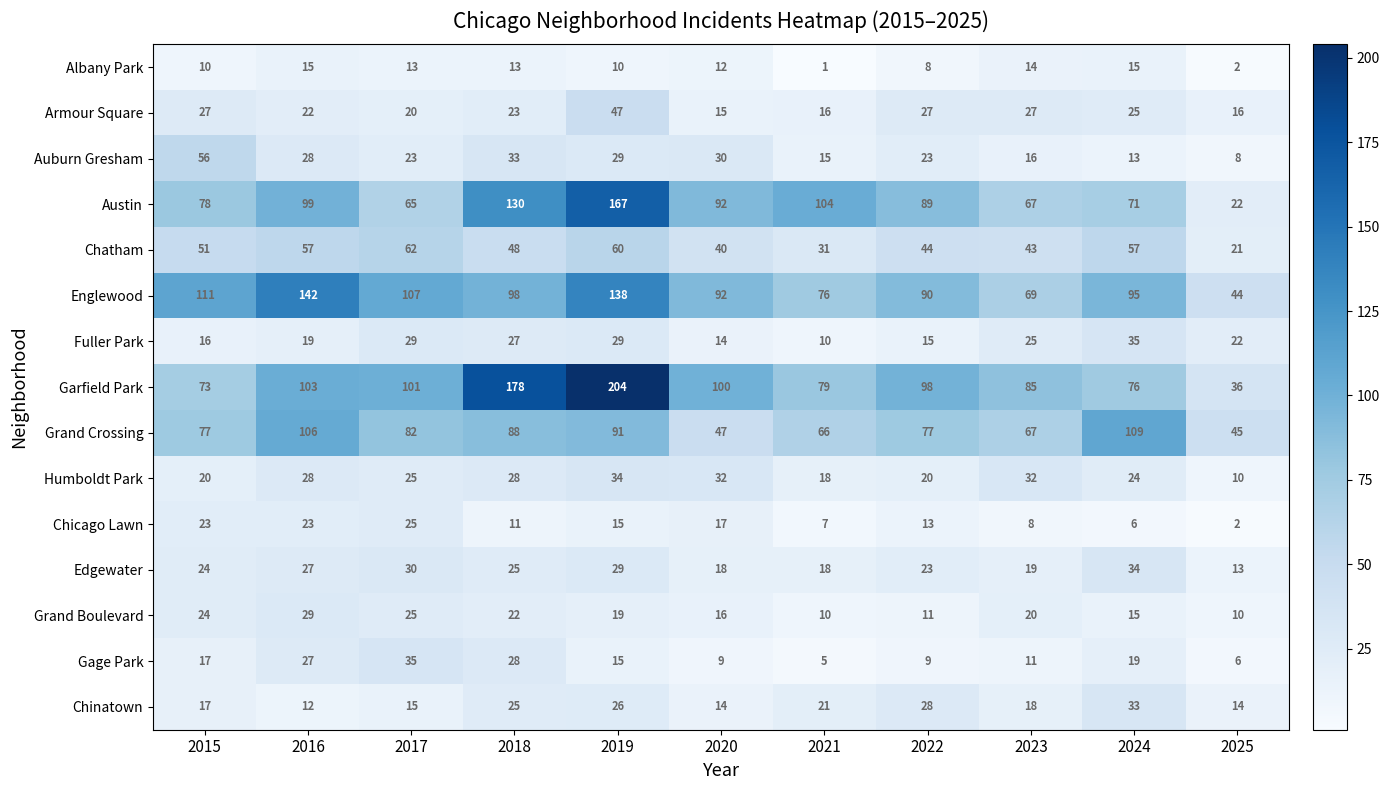

Which series has the largest total across all categories?

Garfield Park